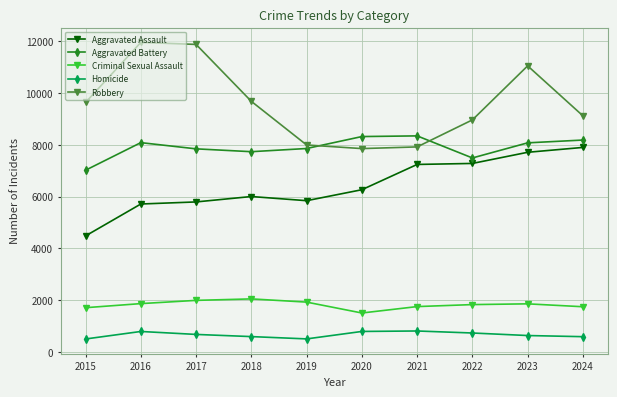

What is the sum of all Homicide values?

6574